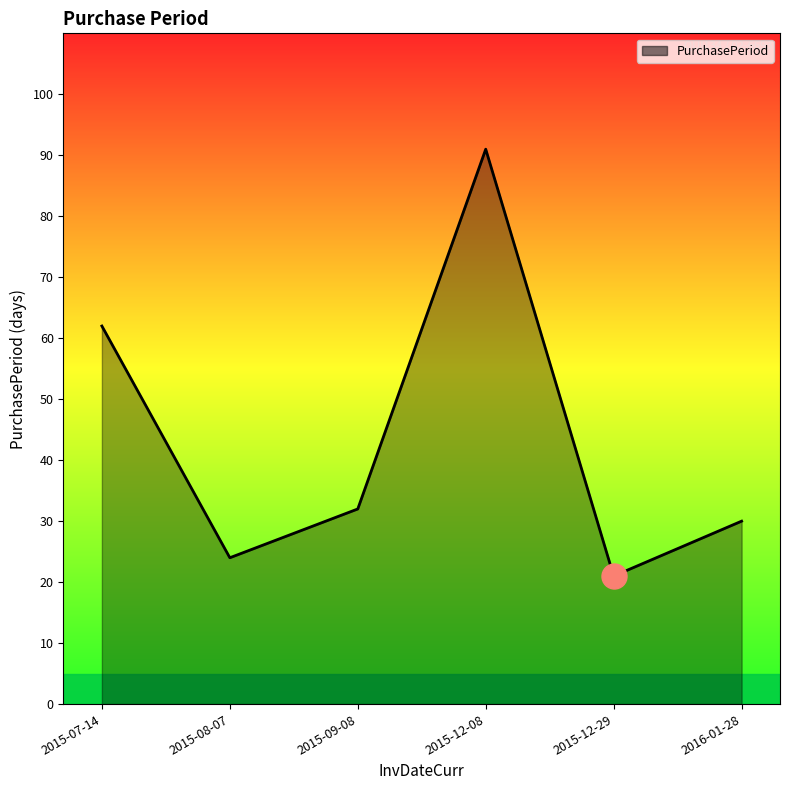

Does the chart have visible grid lines?

No